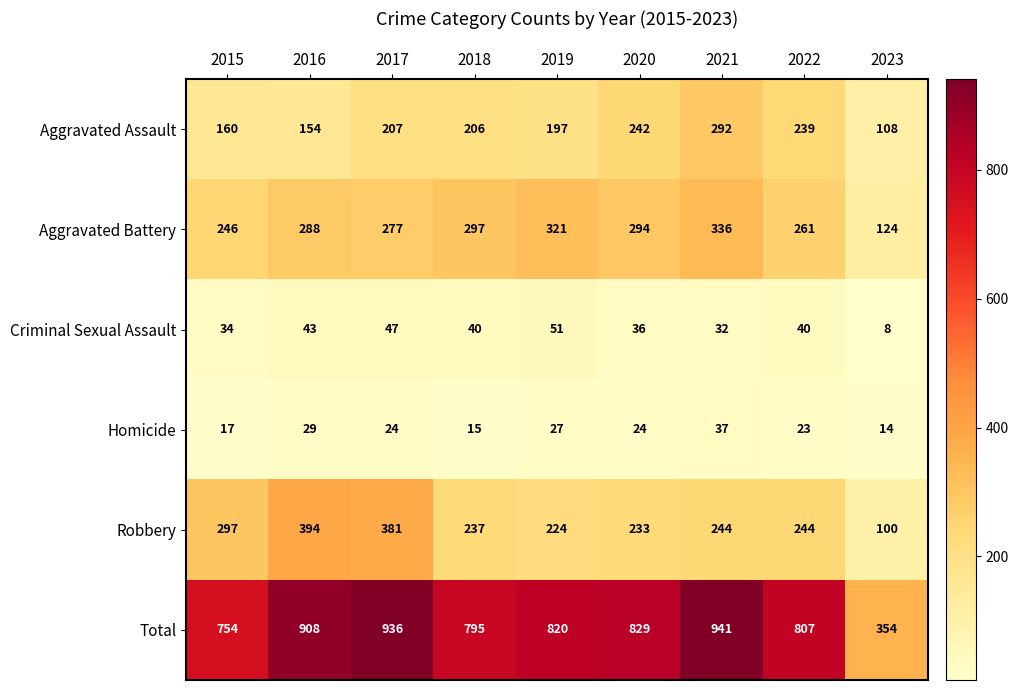

The Homicide series shows 39 at 2019. True or false?

False